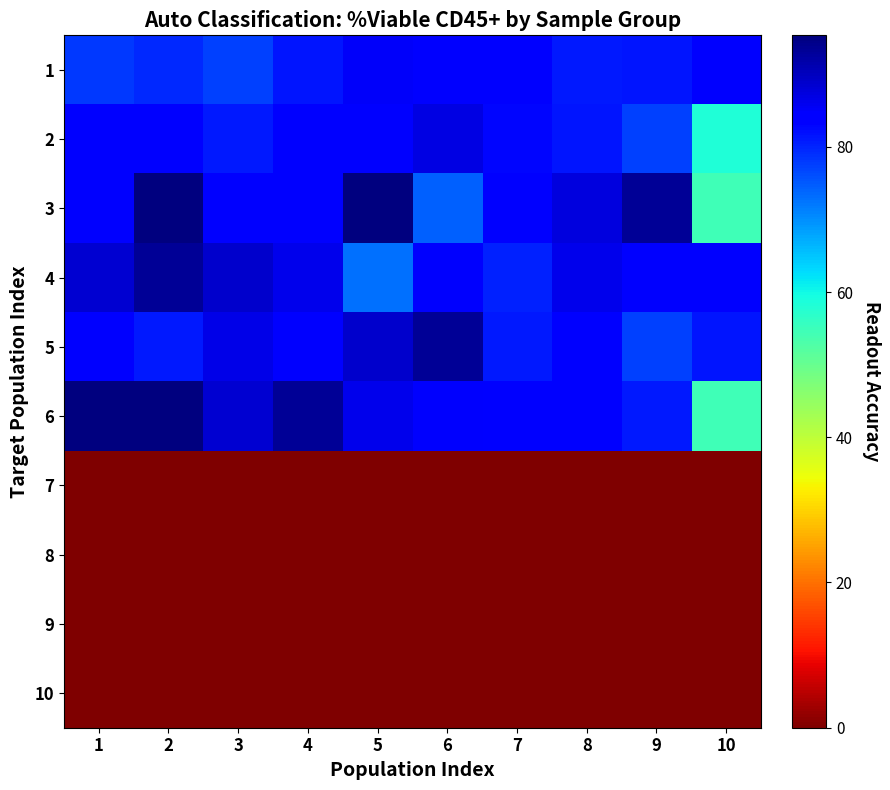

Between 6 and 8, which series saw the biggest shift?

3